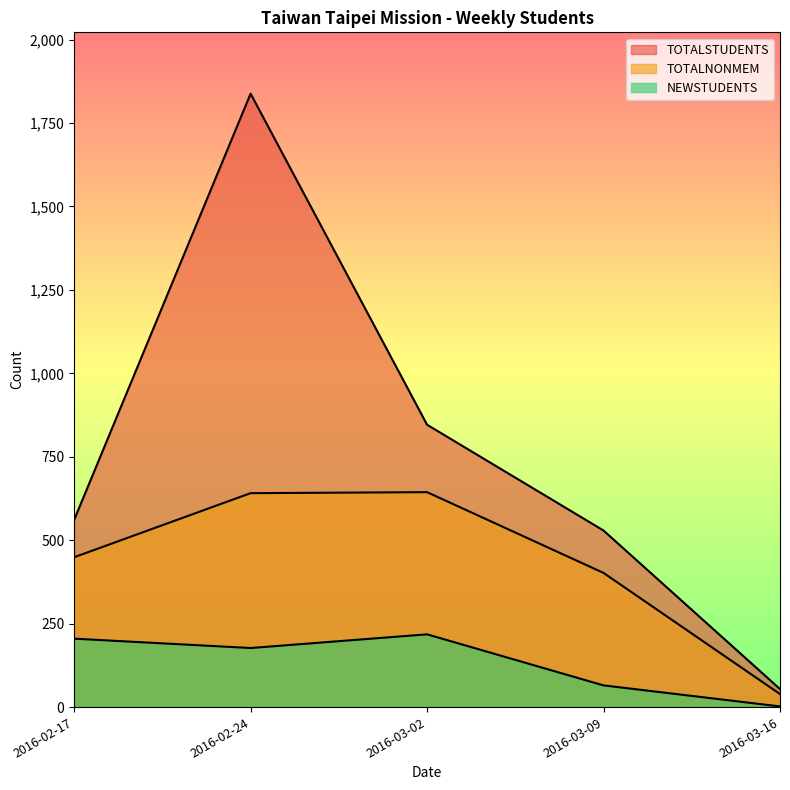

Reading left to right, list all the values displayed in this chart.

TOTALSTUDENTS: 561	1838	846	529	54
TOTALNONMEM: 449	641	644	402	39
NEWSTUDENTS: 205	177	218	65	2